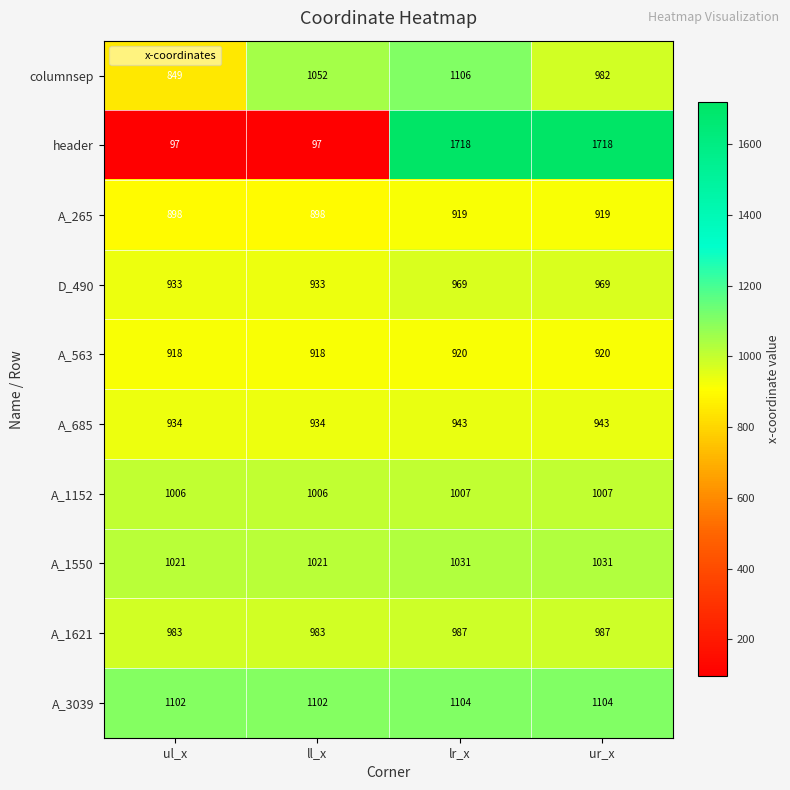

The A_265 series shows 898 at ll_x. True or false?

True